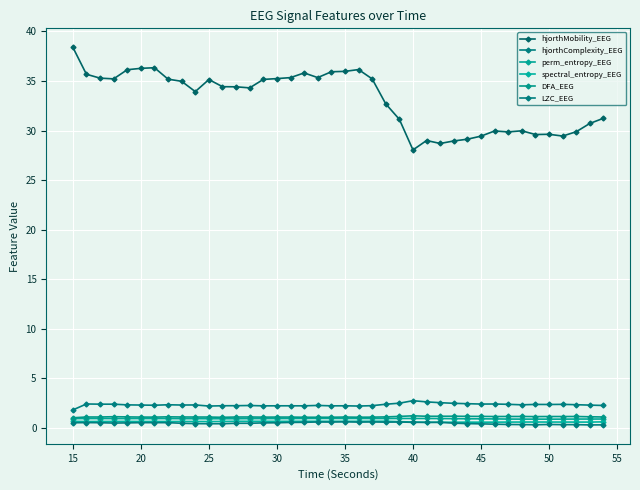

Is this an area chart (filled region under the line)?

No